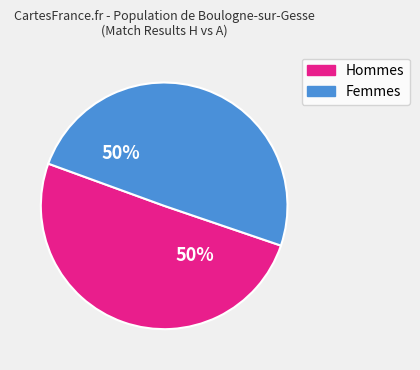

To the nearest percent, what is the average slice percentage?

50%